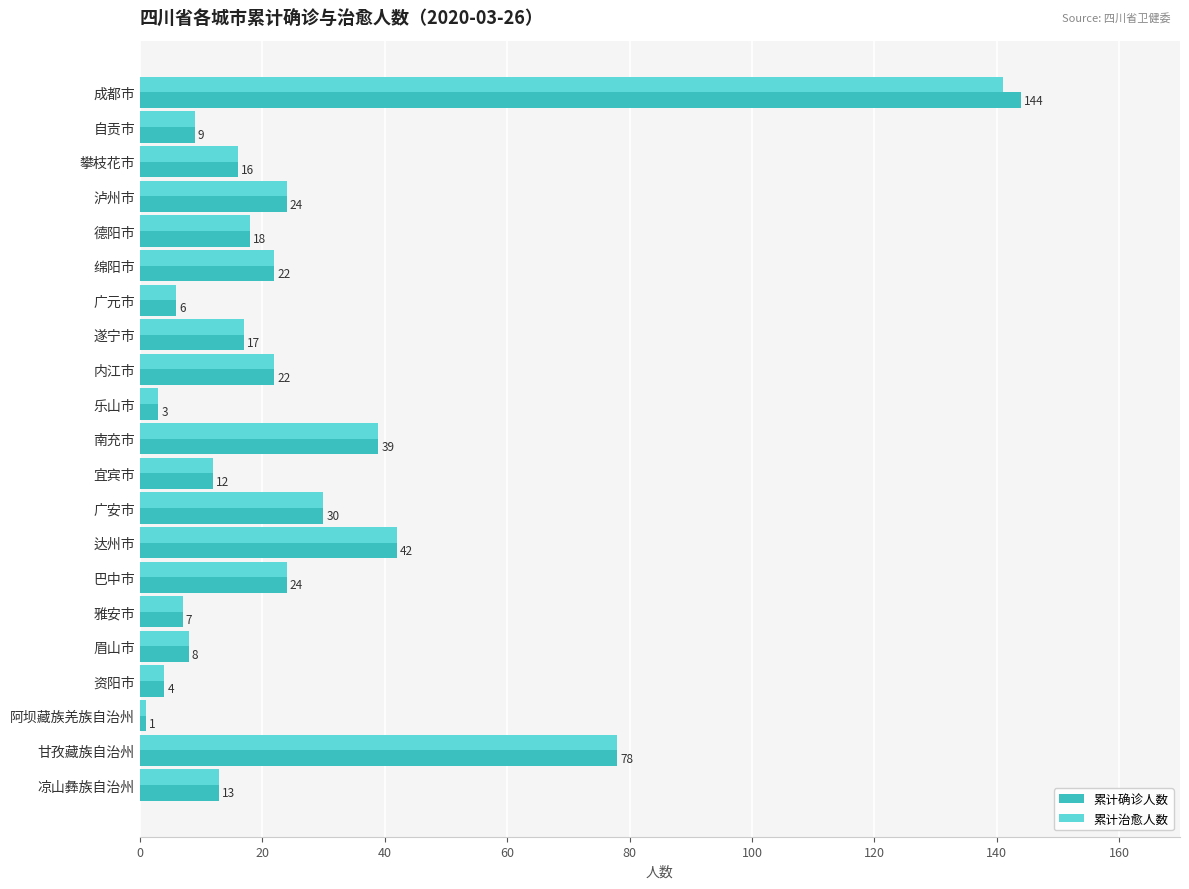

How many categories are shown in the chart?

21